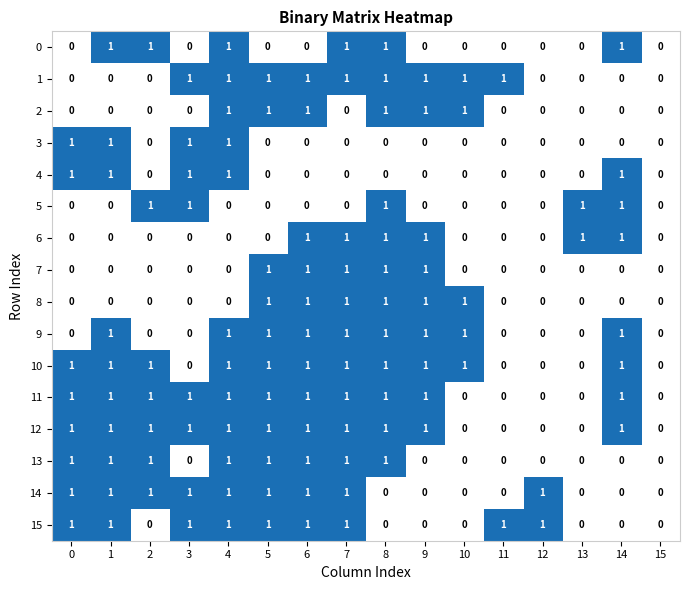

Is the value of 11 at 4 greater than the value of 5 at 9?

Yes